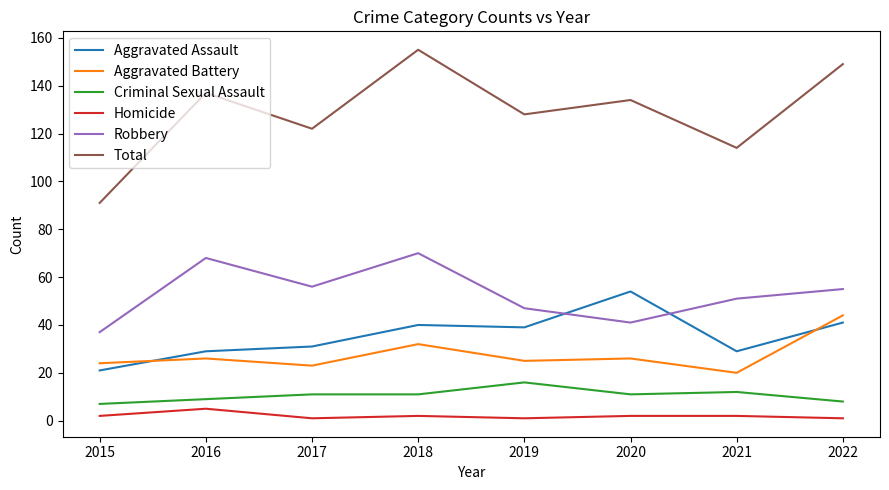

The Aggravated Battery series shows 26 at 2016. True or false?

True